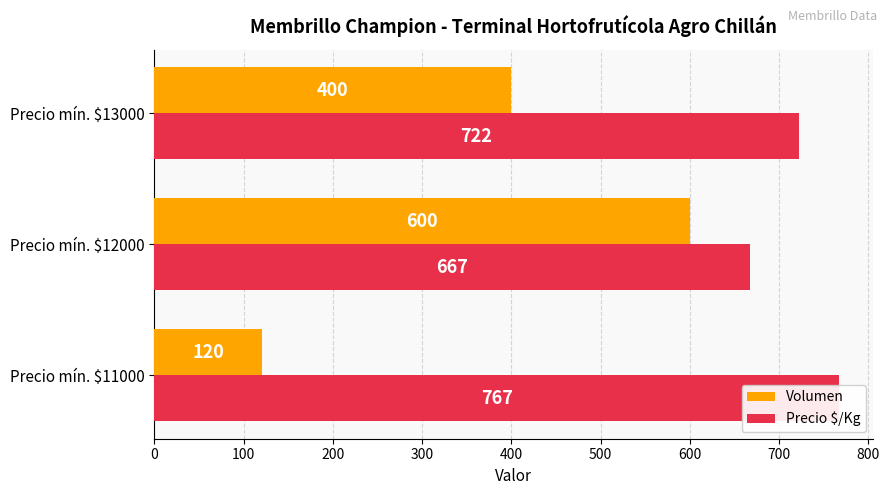

How many groups of bars are there?

3